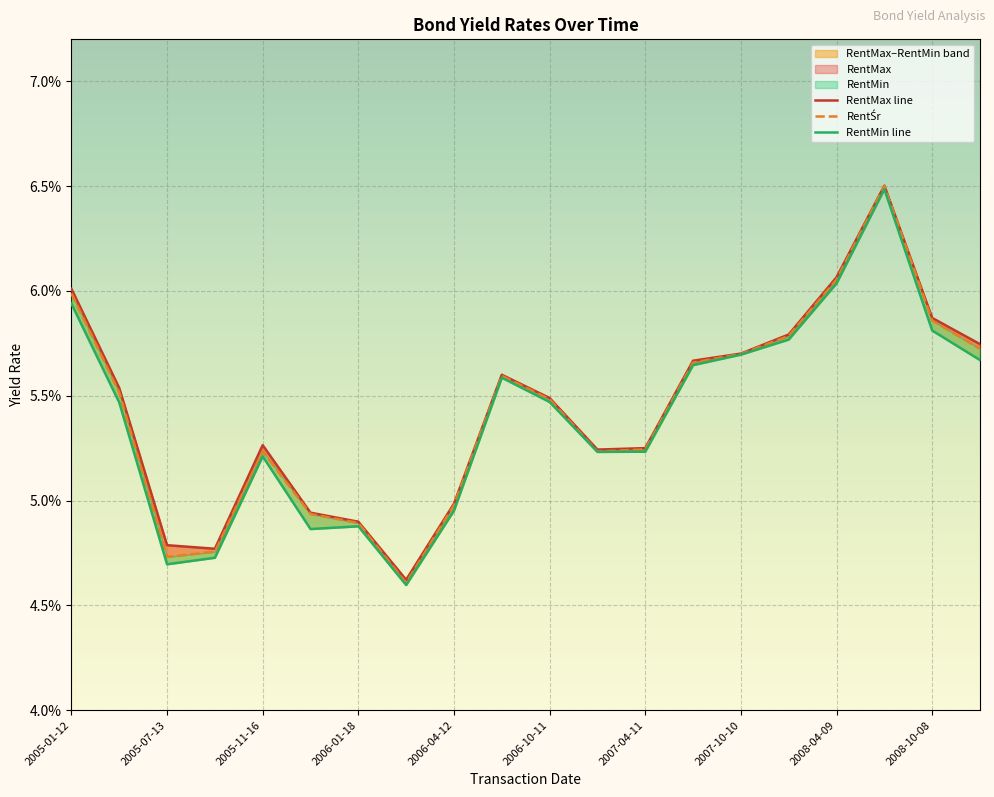

At how many categories does at least one series exceed 0?

20